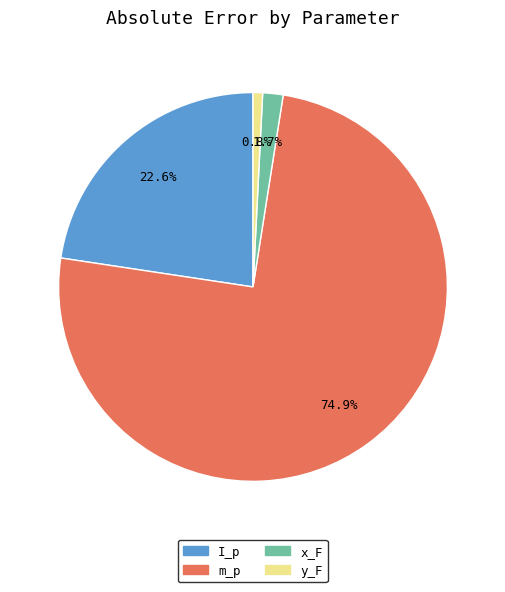

To the nearest percent, what portion does y_F represent?

1%